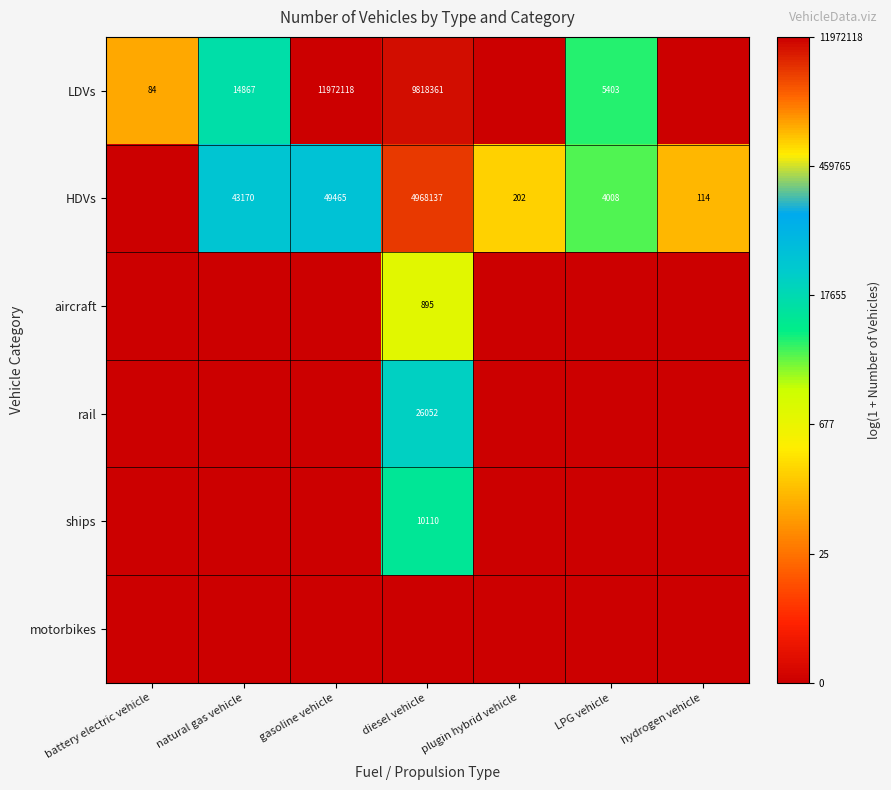

The rail series shows 14333 at diesel vehicle. True or false?

False